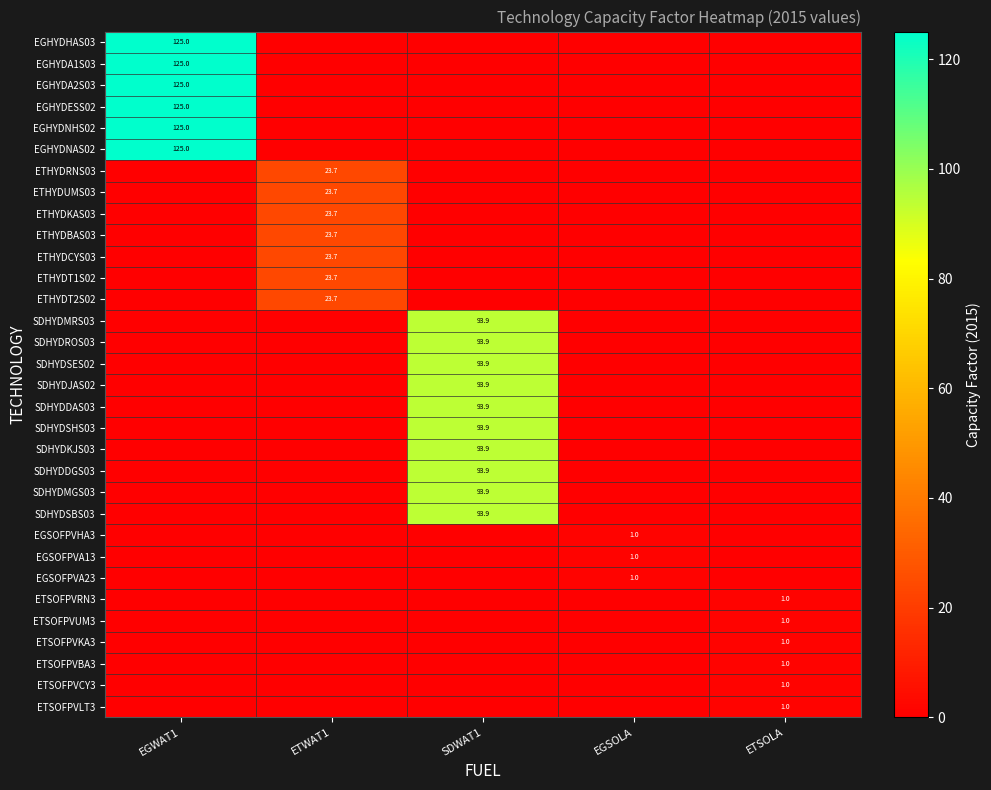

Reading left to right, extract all data points from this chart.

row_0: EGWAT1=125.0	ETWAT1=0.0	SDWAT1=0.0	EGSOLA=0.0	ETSOLA=0.0
row_1: EGWAT1=125.0	ETWAT1=0.0	SDWAT1=0.0	EGSOLA=0.0	ETSOLA=0.0
row_2: EGWAT1=125.0	ETWAT1=0.0	SDWAT1=0.0	EGSOLA=0.0	ETSOLA=0.0
row_3: EGWAT1=125.0	ETWAT1=0.0	SDWAT1=0.0	EGSOLA=0.0	ETSOLA=0.0
row_4: EGWAT1=125.0	ETWAT1=0.0	SDWAT1=0.0	EGSOLA=0.0	ETSOLA=0.0
row_5: EGWAT1=125.0	ETWAT1=0.0	SDWAT1=0.0	EGSOLA=0.0	ETSOLA=0.0
row_6: EGWAT1=0.0	ETWAT1=23.7	SDWAT1=0.0	EGSOLA=0.0	ETSOLA=0.0
row_7: EGWAT1=0.0	ETWAT1=23.7	SDWAT1=0.0	EGSOLA=0.0	ETSOLA=0.0
row_8: EGWAT1=0.0	ETWAT1=23.7	SDWAT1=0.0	EGSOLA=0.0	ETSOLA=0.0
row_9: EGWAT1=0.0	ETWAT1=23.7	SDWAT1=0.0	EGSOLA=0.0	ETSOLA=0.0
row_10: EGWAT1=0.0	ETWAT1=23.7	SDWAT1=0.0	EGSOLA=0.0	ETSOLA=0.0
row_11: EGWAT1=0.0	ETWAT1=23.7	SDWAT1=0.0	EGSOLA=0.0	ETSOLA=0.0
row_12: EGWAT1=0.0	ETWAT1=23.7	SDWAT1=0.0	EGSOLA=0.0	ETSOLA=0.0
row_13: EGWAT1=0.0	ETWAT1=0.0	SDWAT1=93.9	EGSOLA=0.0	ETSOLA=0.0
row_14: EGWAT1=0.0	ETWAT1=0.0	SDWAT1=93.9	EGSOLA=0.0	ETSOLA=0.0
row_15: EGWAT1=0.0	ETWAT1=0.0	SDWAT1=93.9	EGSOLA=0.0	ETSOLA=0.0
row_16: EGWAT1=0.0	ETWAT1=0.0	SDWAT1=93.9	EGSOLA=0.0	ETSOLA=0.0
row_17: EGWAT1=0.0	ETWAT1=0.0	SDWAT1=93.9	EGSOLA=0.0	ETSOLA=0.0
row_18: EGWAT1=0.0	ETWAT1=0.0	SDWAT1=93.9	EGSOLA=0.0	ETSOLA=0.0
row_19: EGWAT1=0.0	ETWAT1=0.0	SDWAT1=93.9	EGSOLA=0.0	ETSOLA=0.0
row_20: EGWAT1=0.0	ETWAT1=0.0	SDWAT1=93.9	EGSOLA=0.0	ETSOLA=0.0
row_21: EGWAT1=0.0	ETWAT1=0.0	SDWAT1=93.9	EGSOLA=0.0	ETSOLA=0.0
row_22: EGWAT1=0.0	ETWAT1=0.0	SDWAT1=93.9	EGSOLA=0.0	ETSOLA=0.0
row_23: EGWAT1=0.0	ETWAT1=0.0	SDWAT1=0.0	EGSOLA=1.0	ETSOLA=0.0
row_24: EGWAT1=0.0	ETWAT1=0.0	SDWAT1=0.0	EGSOLA=1.0	ETSOLA=0.0
row_25: EGWAT1=0.0	ETWAT1=0.0	SDWAT1=0.0	EGSOLA=1.0	ETSOLA=0.0
row_26: EGWAT1=0.0	ETWAT1=0.0	SDWAT1=0.0	EGSOLA=0.0	ETSOLA=1.0
row_27: EGWAT1=0.0	ETWAT1=0.0	SDWAT1=0.0	EGSOLA=0.0	ETSOLA=1.0
row_28: EGWAT1=0.0	ETWAT1=0.0	SDWAT1=0.0	EGSOLA=0.0	ETSOLA=1.0
row_29: EGWAT1=0.0	ETWAT1=0.0	SDWAT1=0.0	EGSOLA=0.0	ETSOLA=1.0
row_30: EGWAT1=0.0	ETWAT1=0.0	SDWAT1=0.0	EGSOLA=0.0	ETSOLA=1.0
row_31: EGWAT1=0.0	ETWAT1=0.0	SDWAT1=0.0	EGSOLA=0.0	ETSOLA=1.0